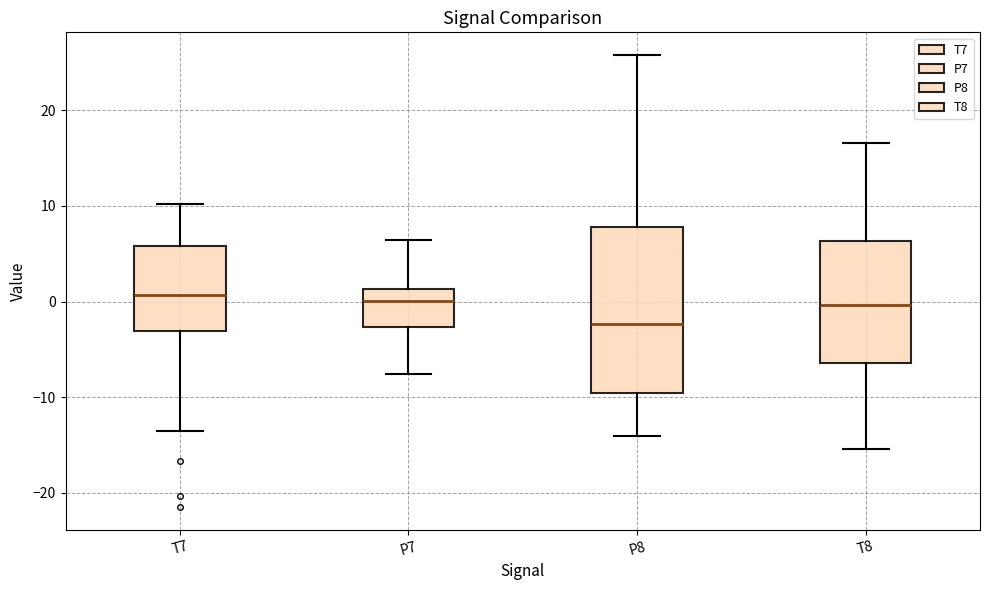

Which box is the tallest, from its lower edge to its upper edge?

P8